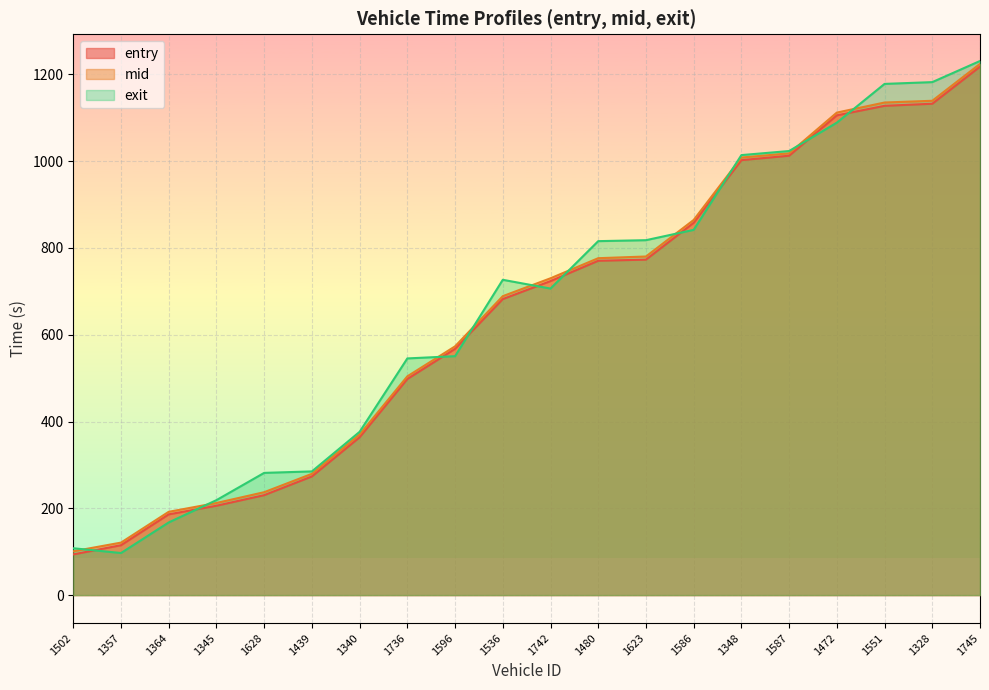

What is the value of the entry point at the 1st from the left?

93.8